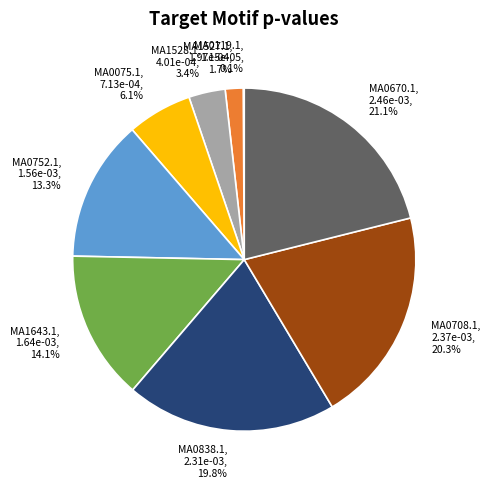

What is the total percentage of MA0670.1, 2.46e-03, 21.1% and MA0075.1, 7.13e-04, 6.1%?

27.2%